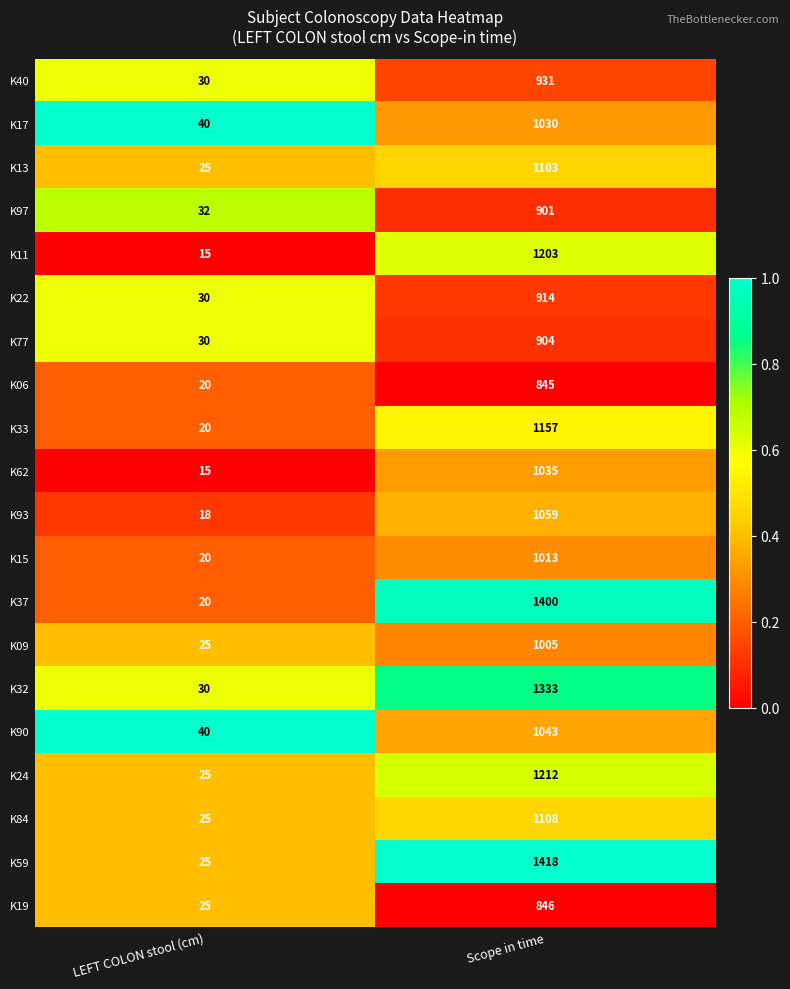

Rank the series by their maximum value, from highest to lowest.

K59, K37, K32, K24, K11, K33, K84, K13, K93, K90, K62, K17, K15, K09, K40, K22, K77, K97, K19, K06